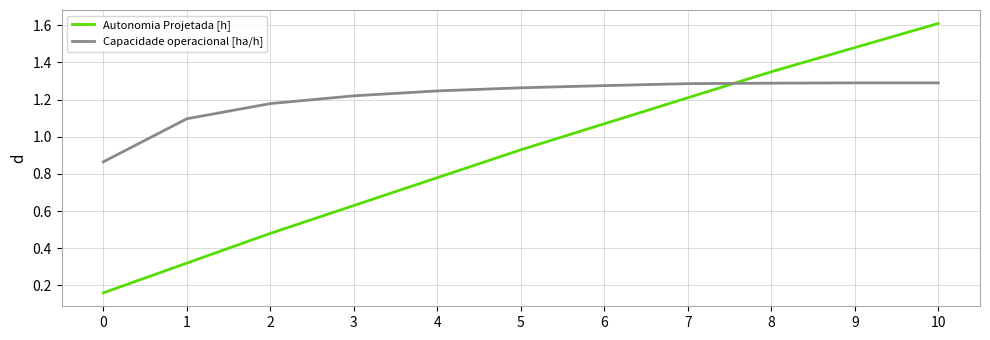

The value of Capacidade operacional [ha/h] at 8 is 2.2. True or false?

False